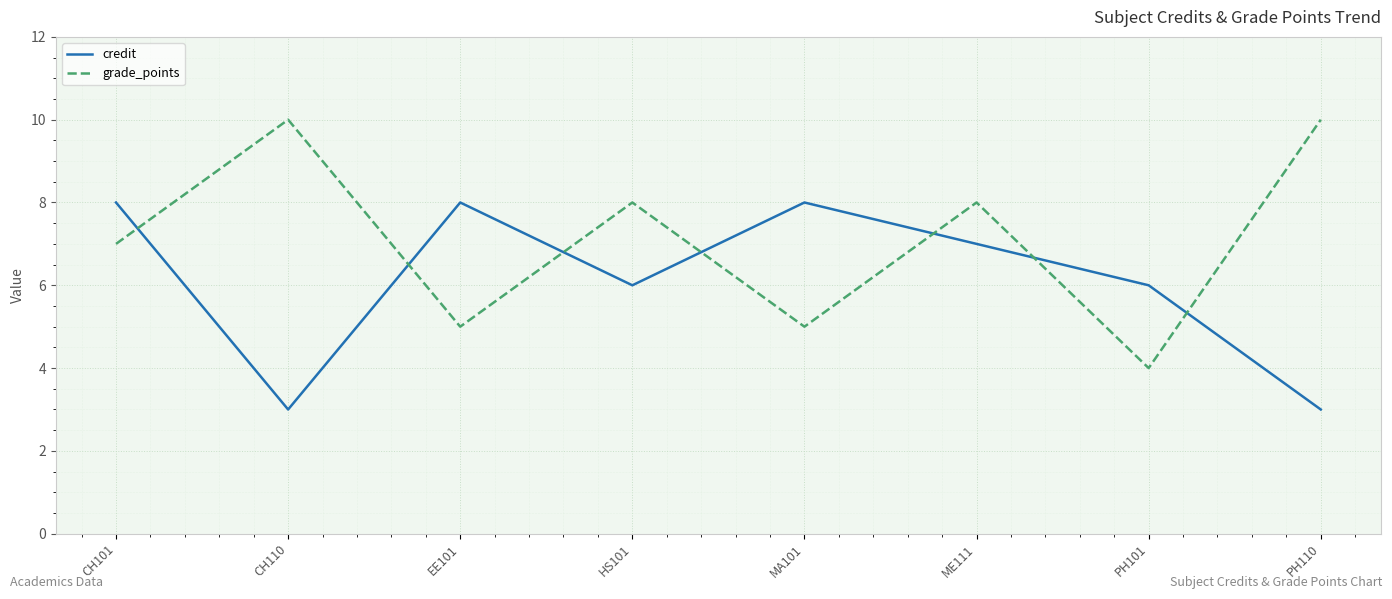

Reading left to right, list all the values displayed in this chart.

credit: 8	3	8	6	8	7	6	3
grade_points: 7	10	5	8	5	8	4	10